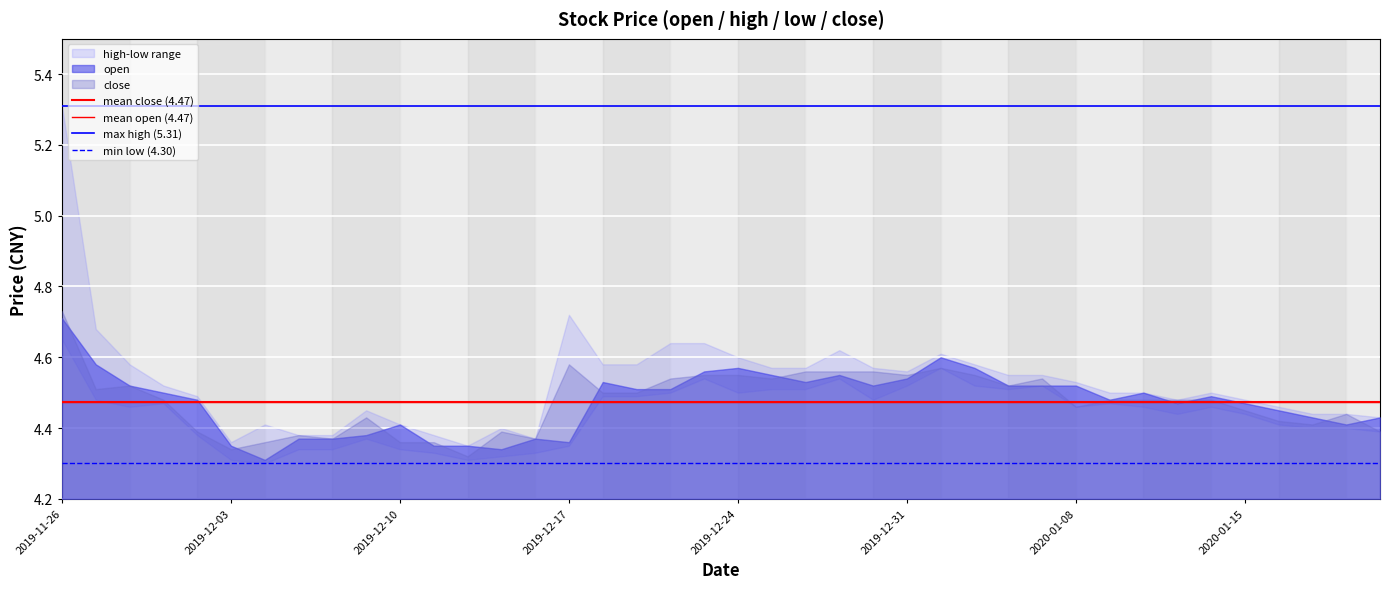

Between 2019-11-26 and 2019-12-03, which is larger?

2019-11-26